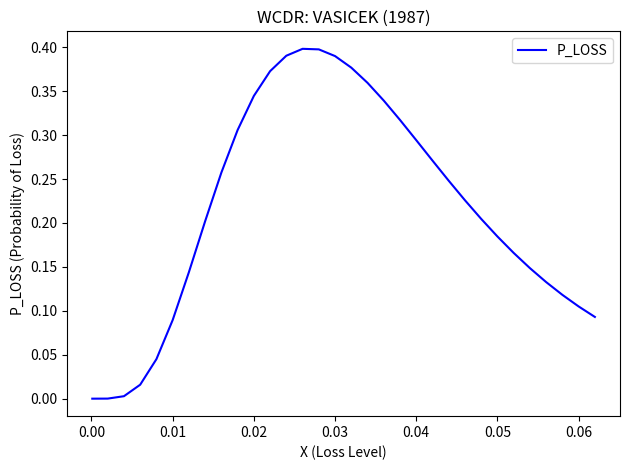

How many points are higher than both their immediate neighbors (excluding endpoints)?

1